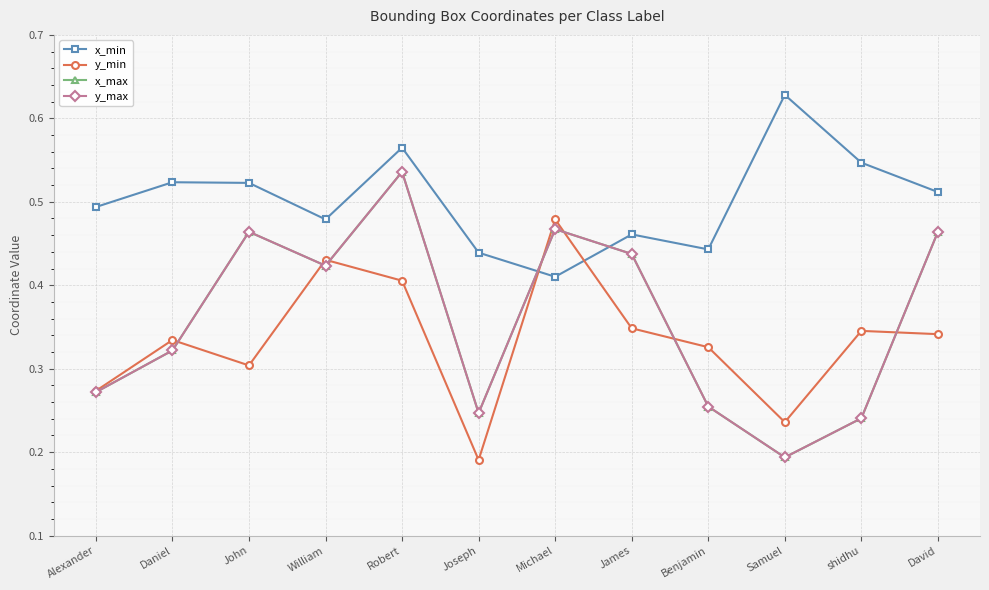

Where is y_min nearest to the value 0?

Joseph